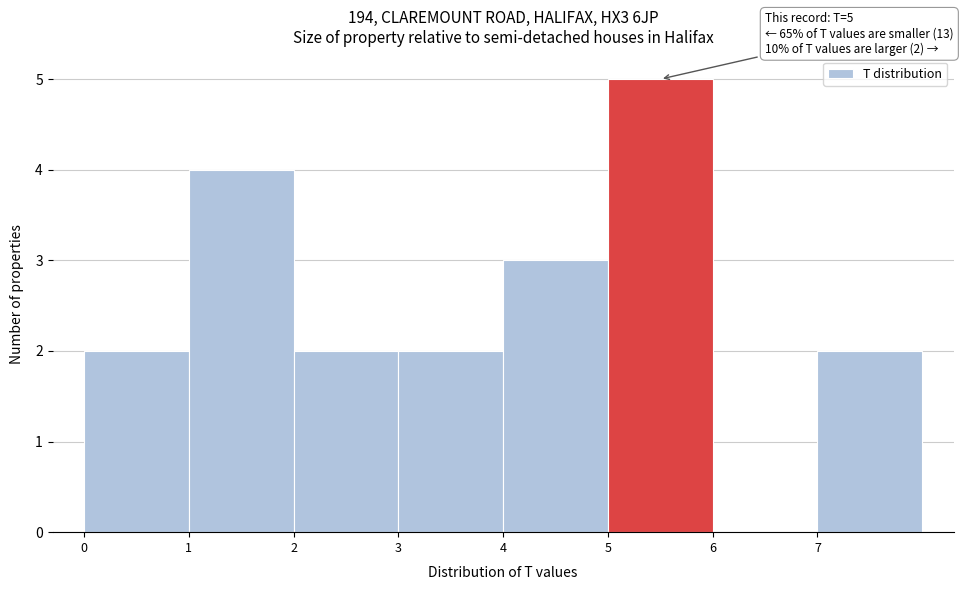

Which range on the x-axis has the tallest bar?

5 to 6